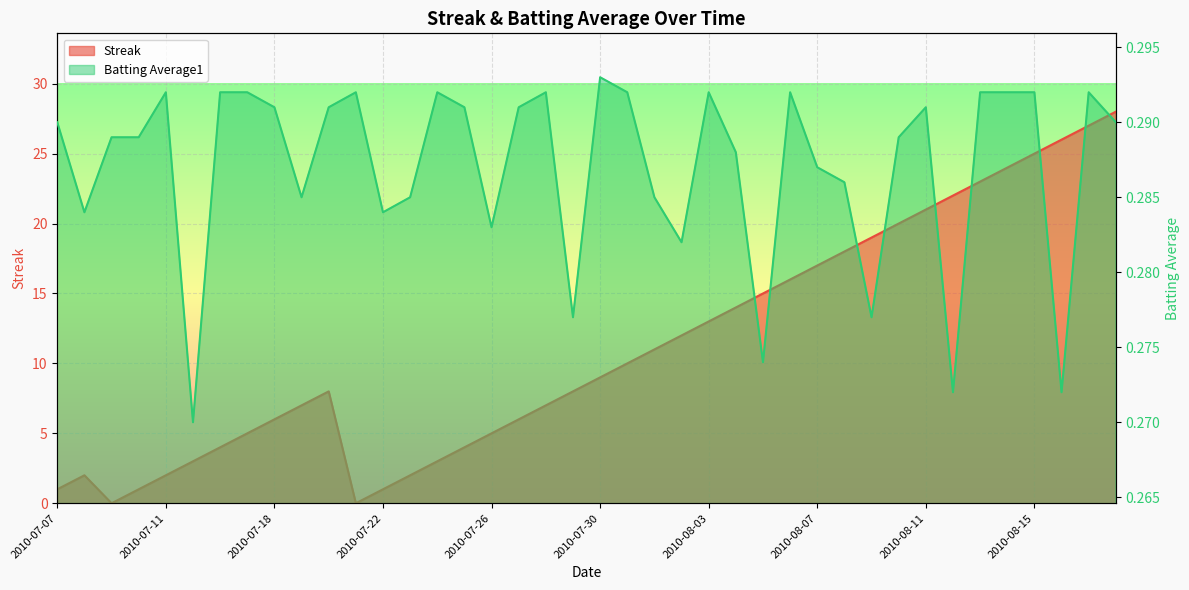

How many distinct data groups are displayed?

2